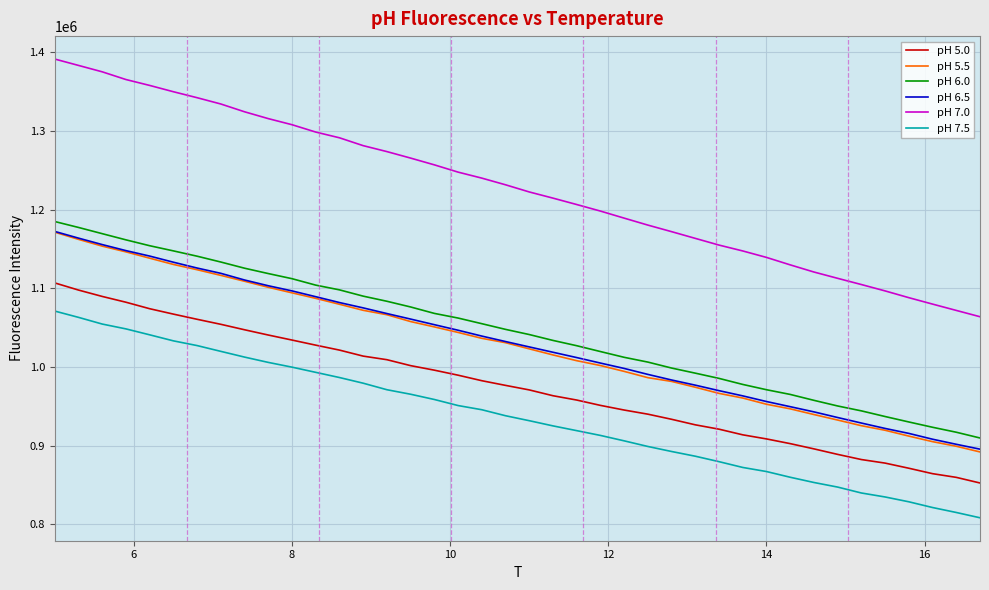

Which series has the widest spread of values?

pH 7.0